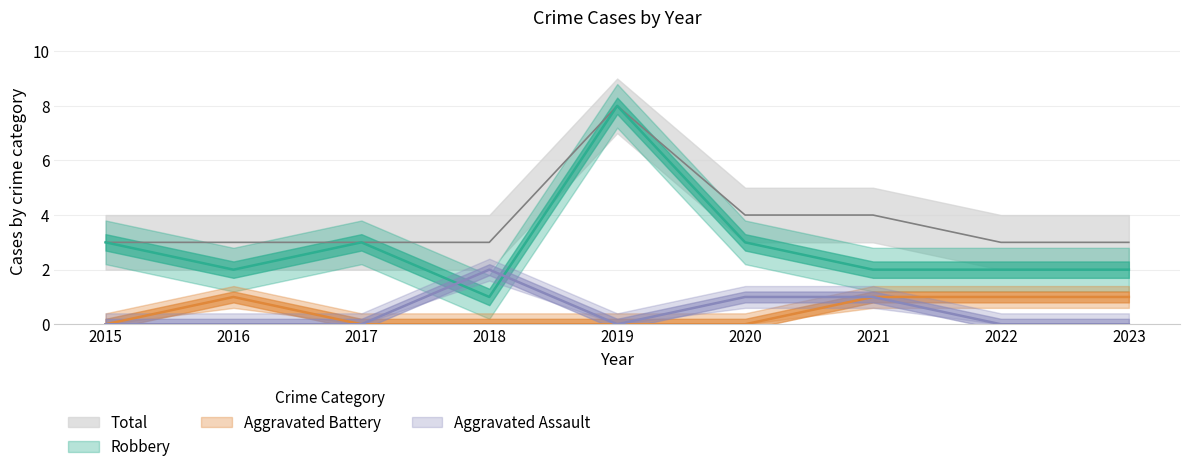

Is it true that Aggravated Battery equals 0 at 2022?

False